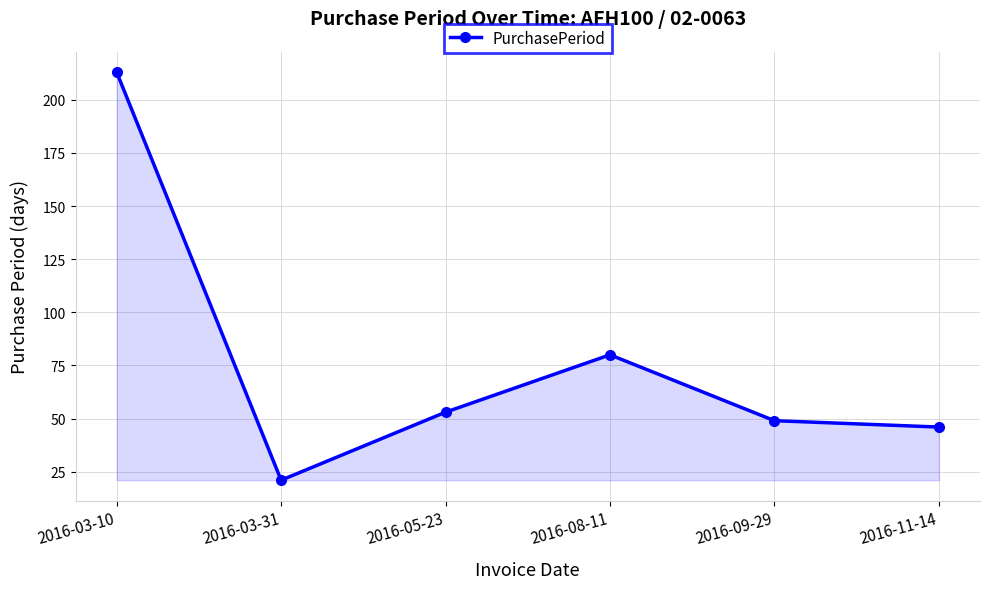

What is the difference between the second highest and second lowest values?

34